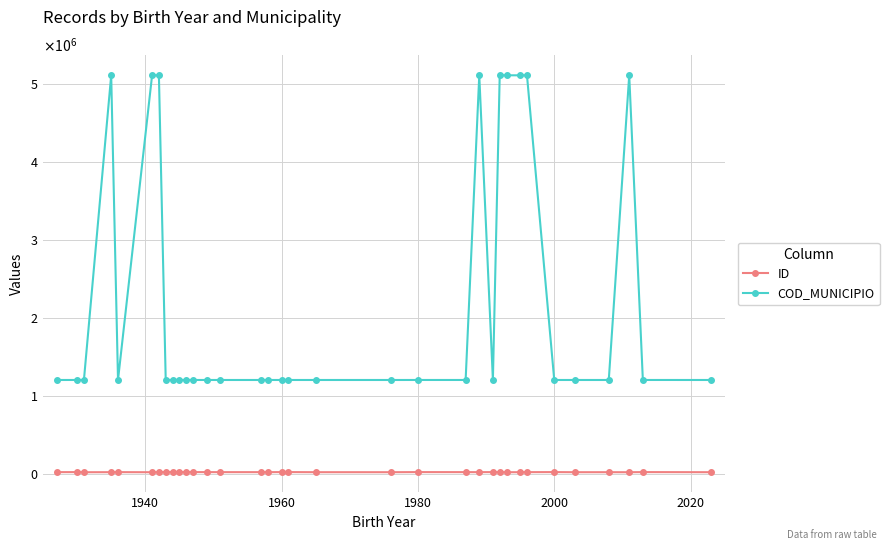

What are all the series names shown in the legend?

ID, COD_MUNICIPIO